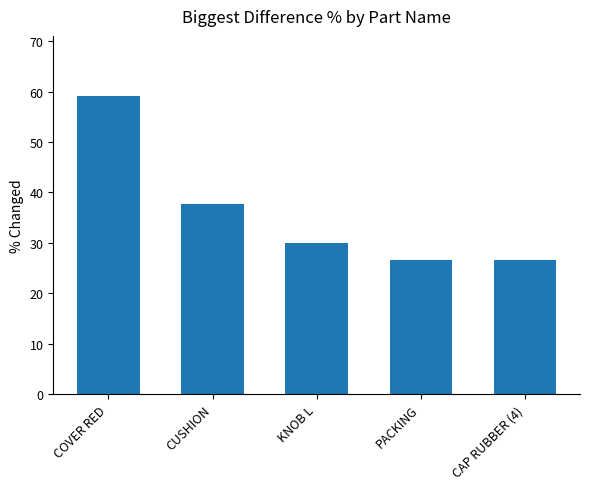

Where is the data nearest to the value 42?

CUSHION